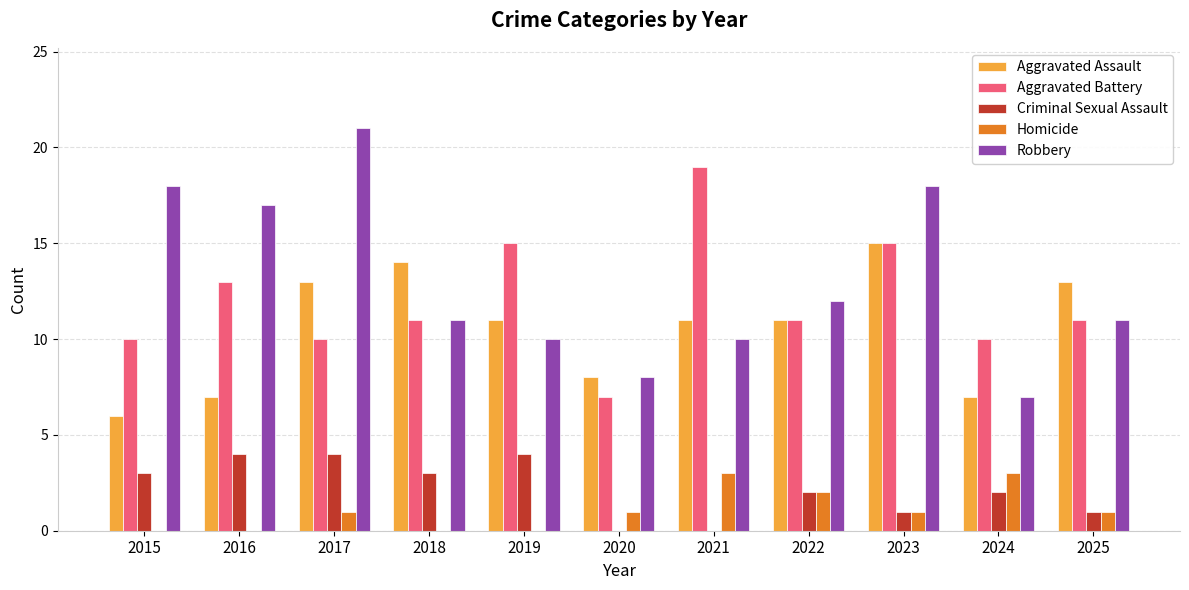

What is the greatest value displayed?

21